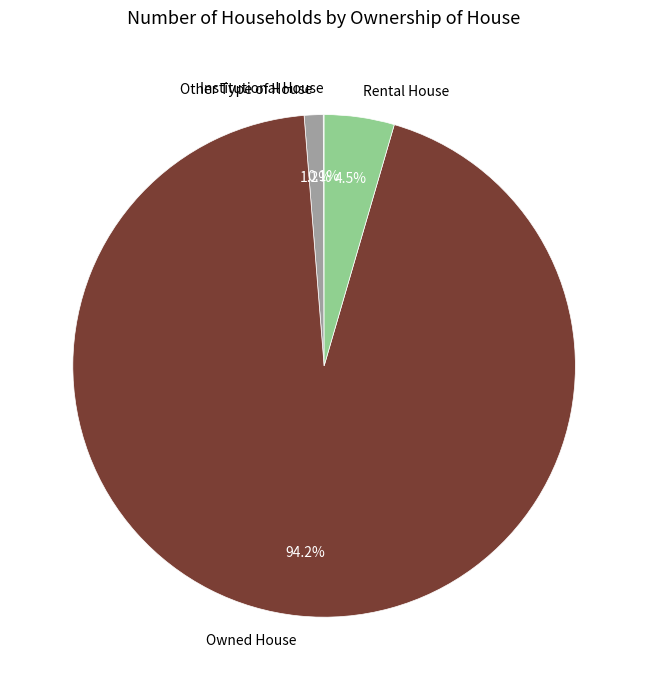

To the nearest percent, what percentage of the pie is Owned House?

94%